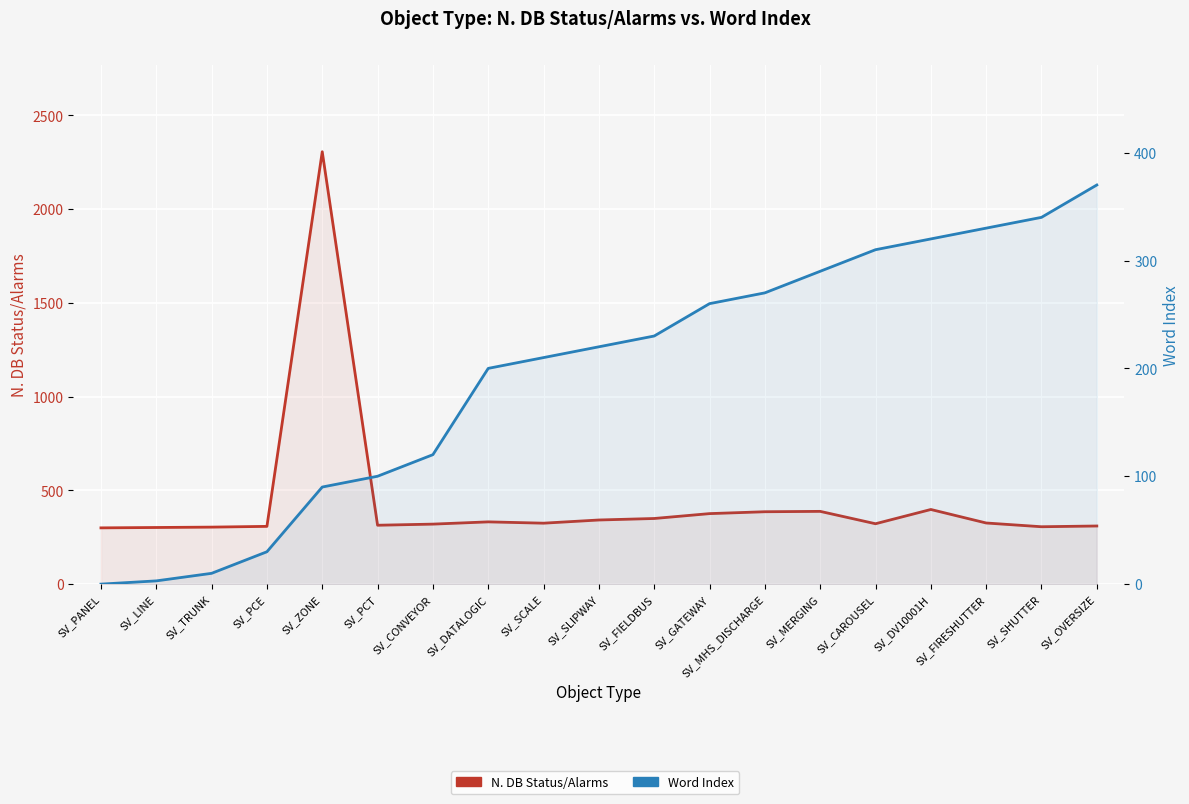

What is the difference between the maximum and minimum values in the N. DB Status/Alarms series?

2006